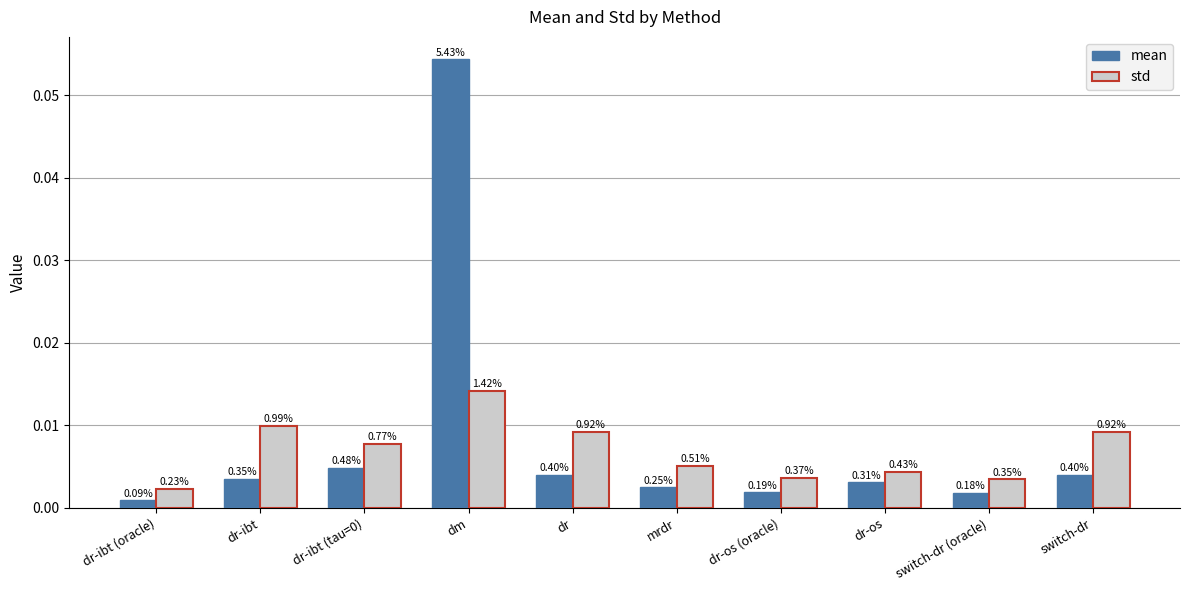

Are the bars horizontal?

No